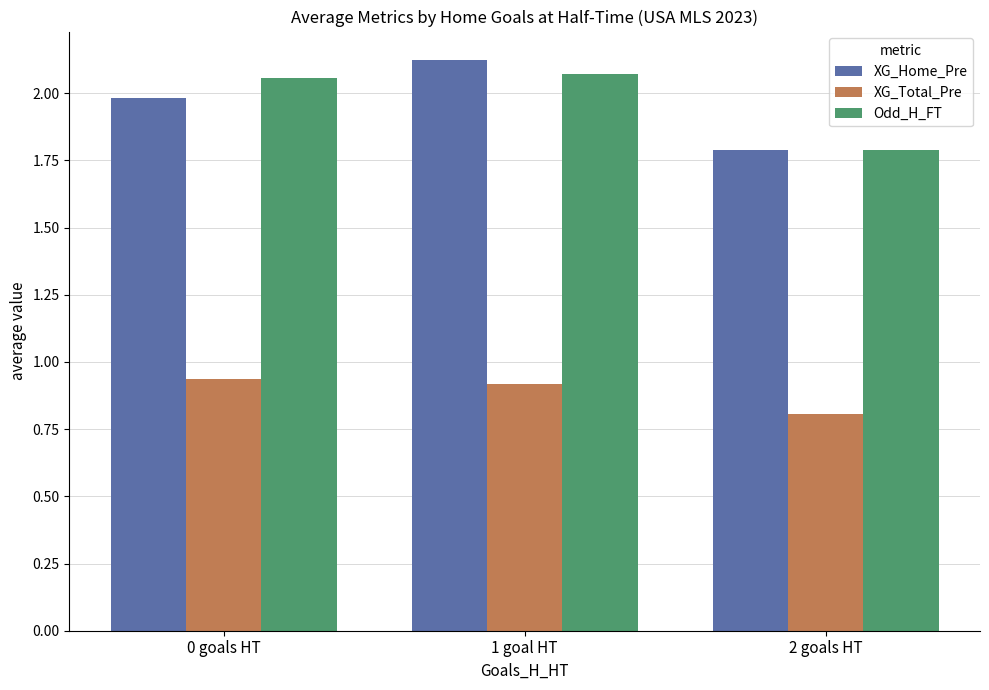

List the series in order of their peak value, highest first.

XG_Home_Pre, Odd_H_FT, XG_Total_Pre